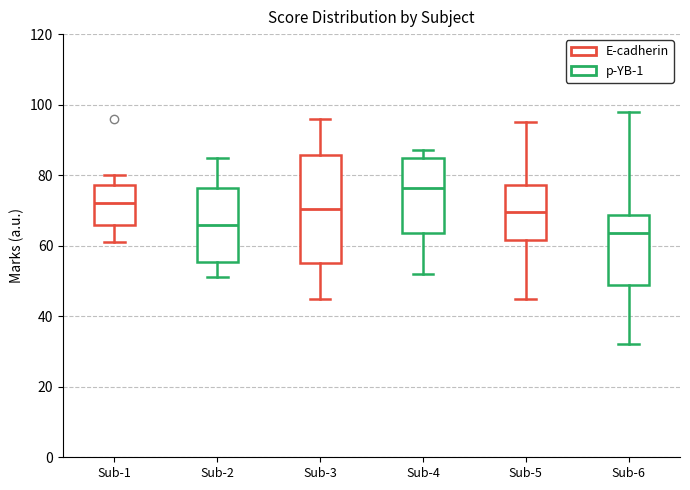

Where does the median line of the box for Sub-3 sit on the y-axis? The values are not printed on the chart, so give them approximately, as read against the axis.

70